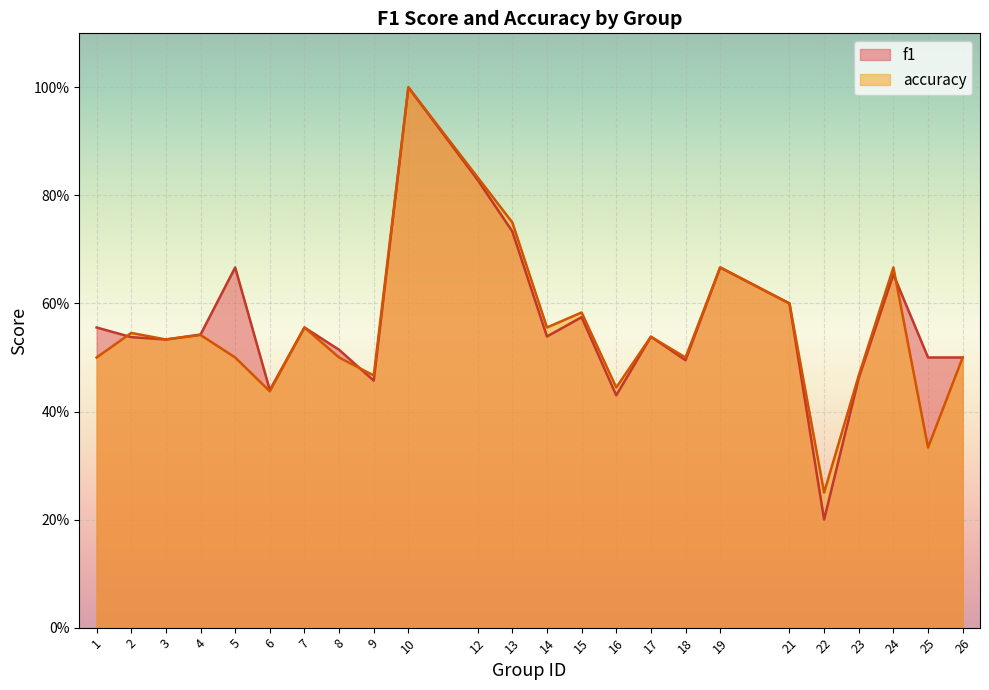

In f1, how many points are higher than both neighbors (excluding endpoints)?

7